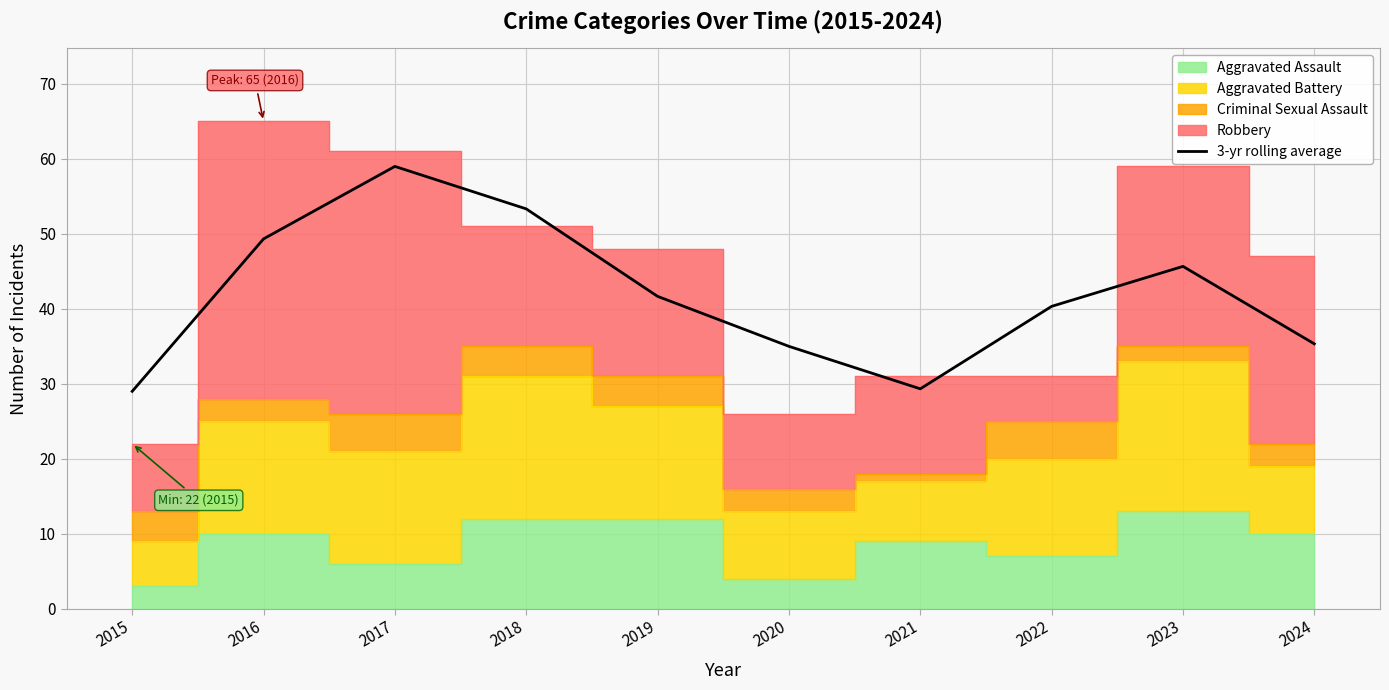

What is the average value?

41.8